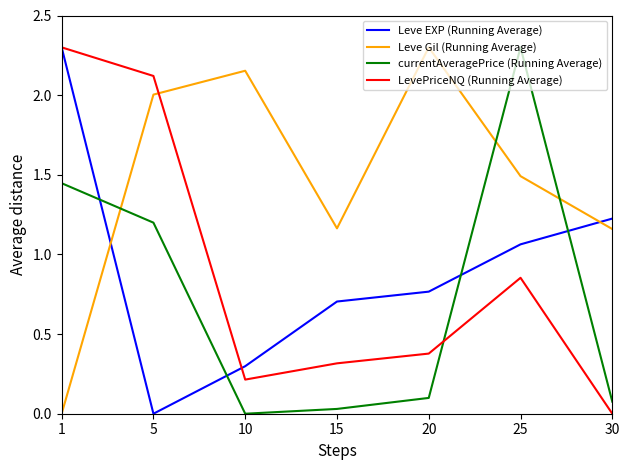

How many values in currentAveragePrice (Running Average) are above zero?

6